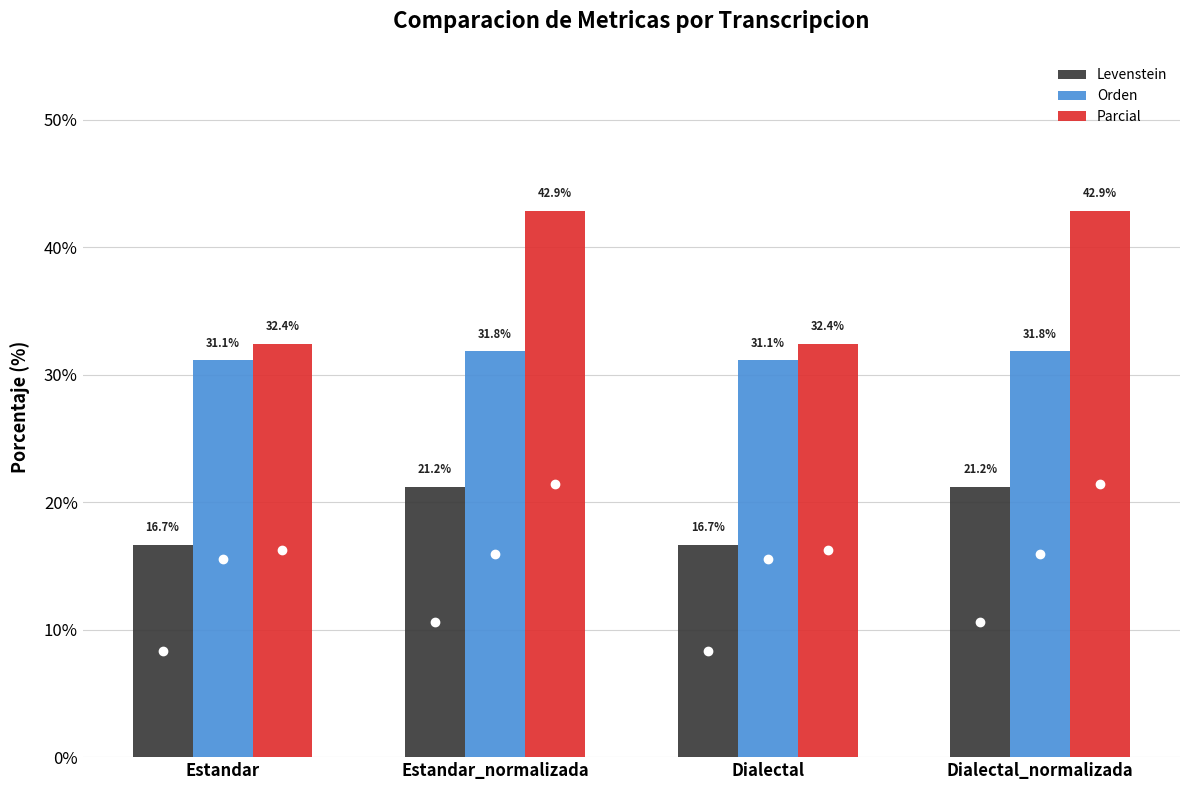

What is the lowest value of the Orden series?

31.1